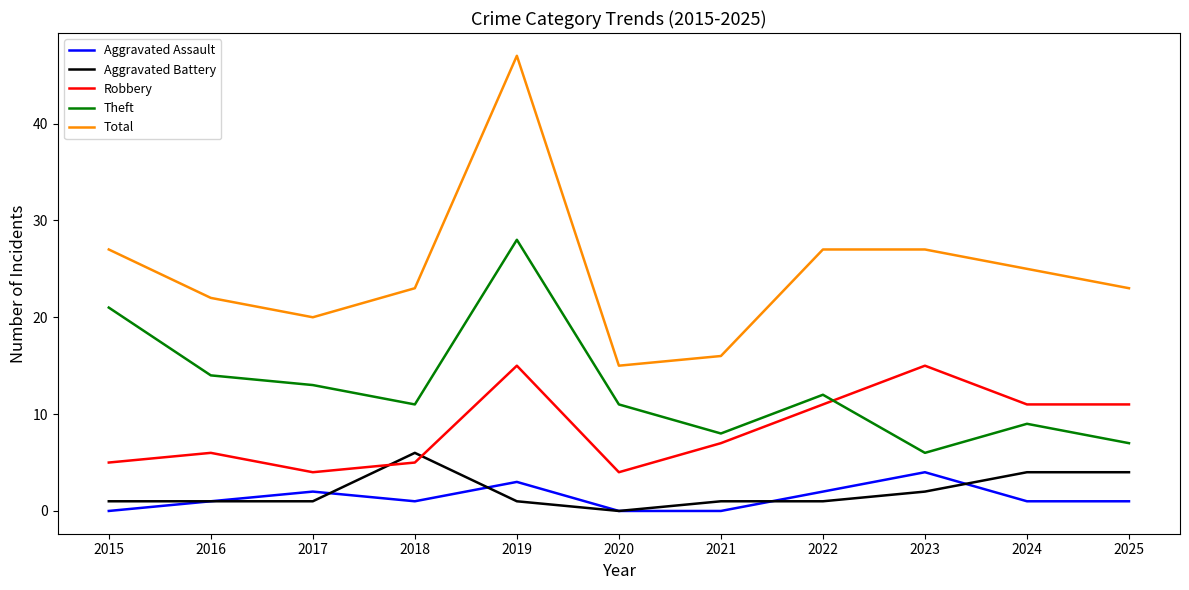

What is the sum of the Aggravated Battery values at 2024 and 2019?

5